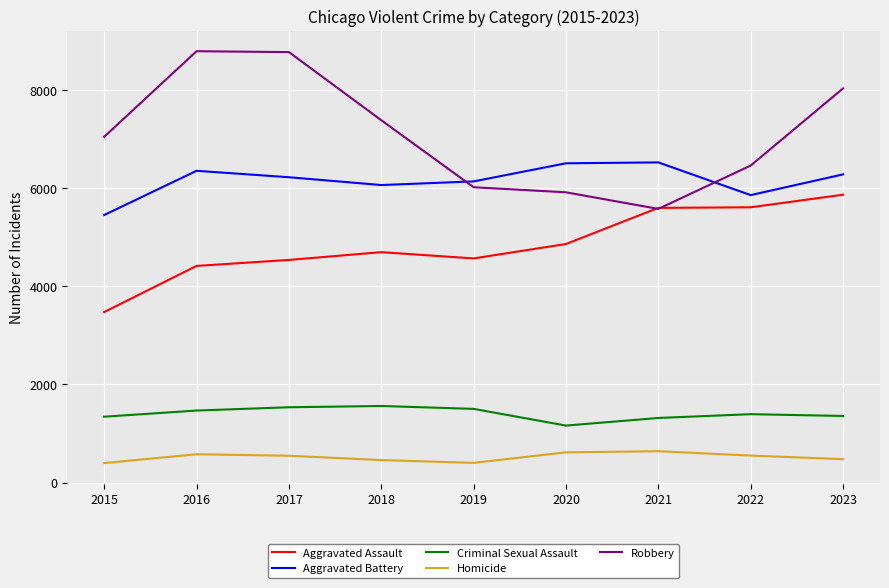

What are all the series names shown in the legend?

Aggravated Assault, Aggravated Battery, Criminal Sexual Assault, Homicide, Robbery